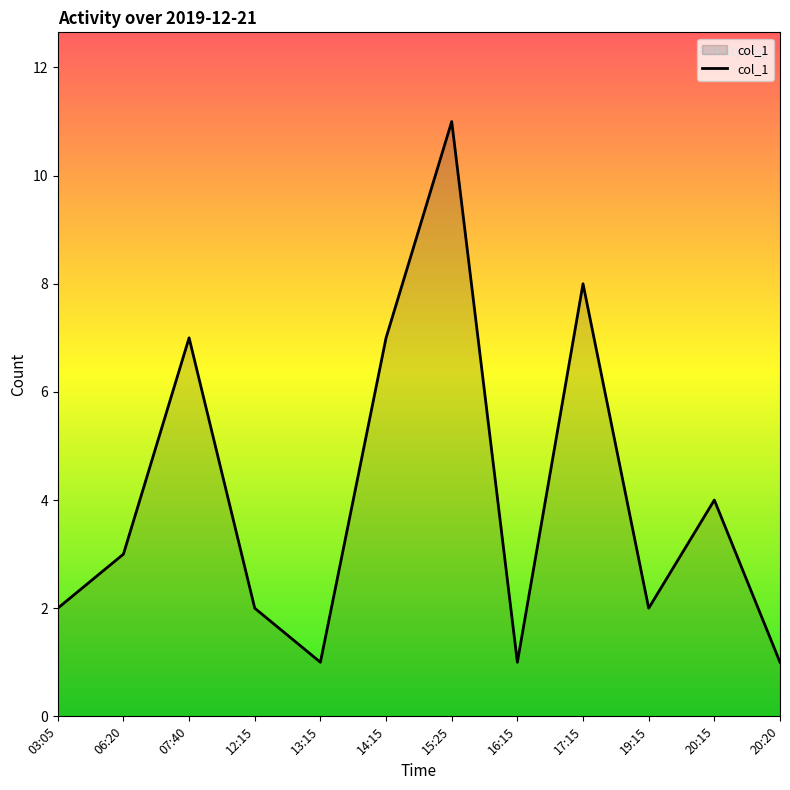

What is the sum of the values at 07:40 and 17:15?

15